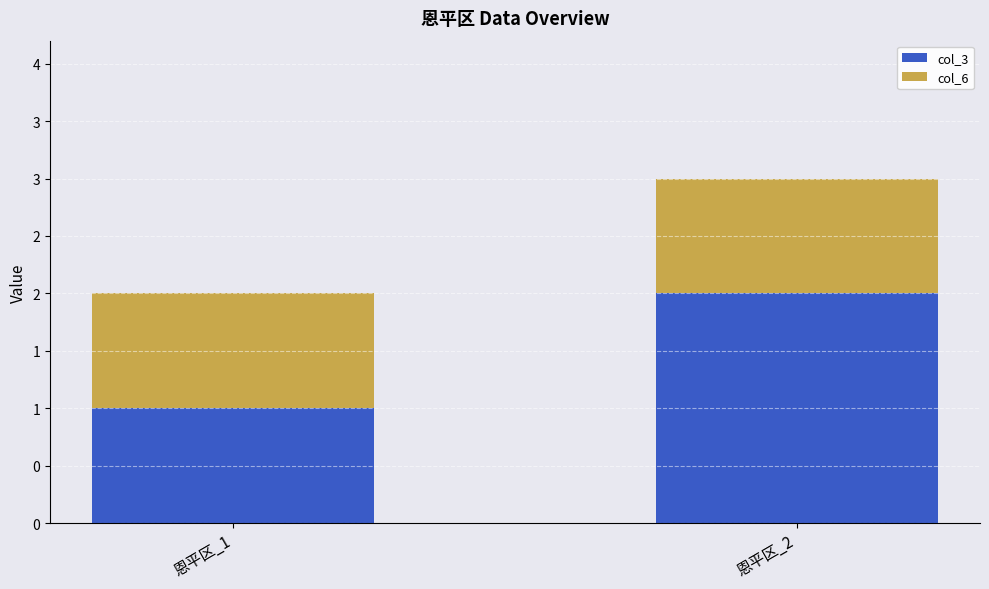

At which category is the sum across all series the highest?

恩平区_2